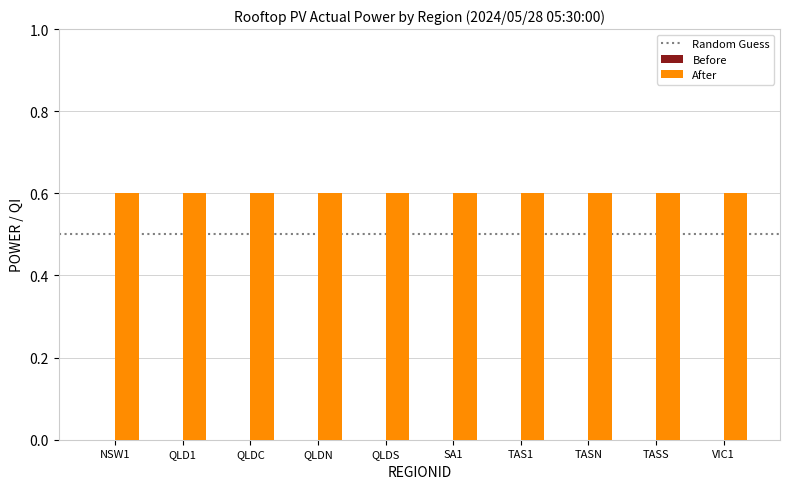

Which series has the largest range (max minus min)?

Before